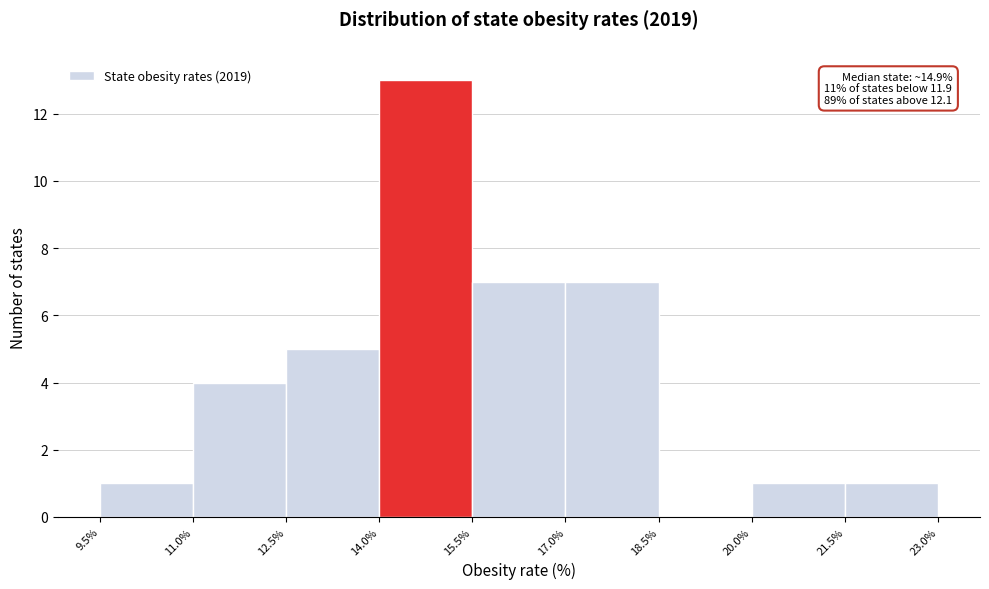

Which range on the x-axis has the tallest bar?

14.0% to 15.5%